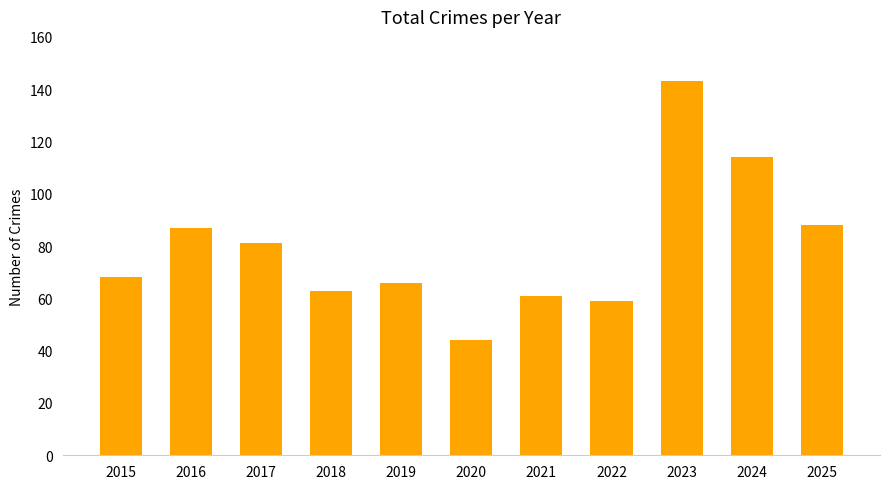

What value does the data have at 2025?

88